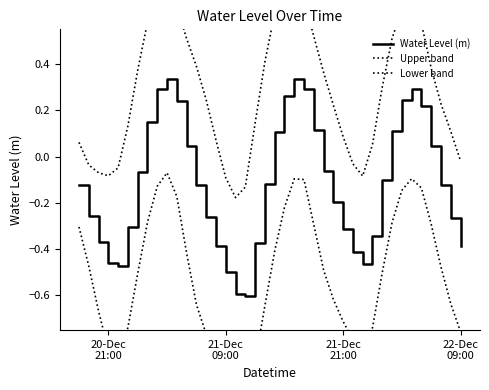

Which series has the widest spread of values?

Lower band